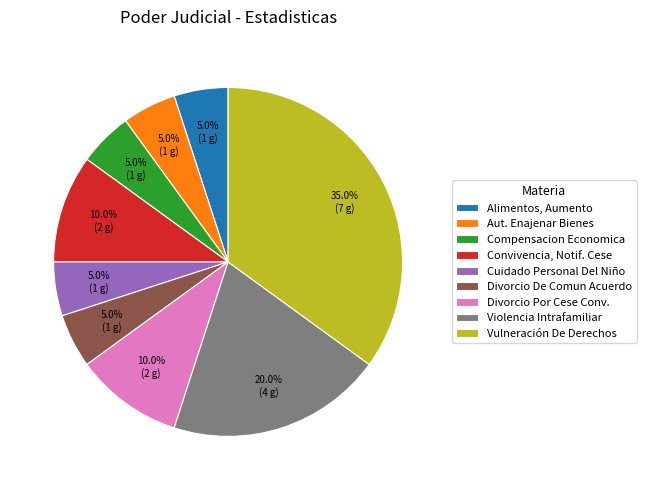

What percentage is NOT represented by Violencia Intrafamiliar?

80.0%